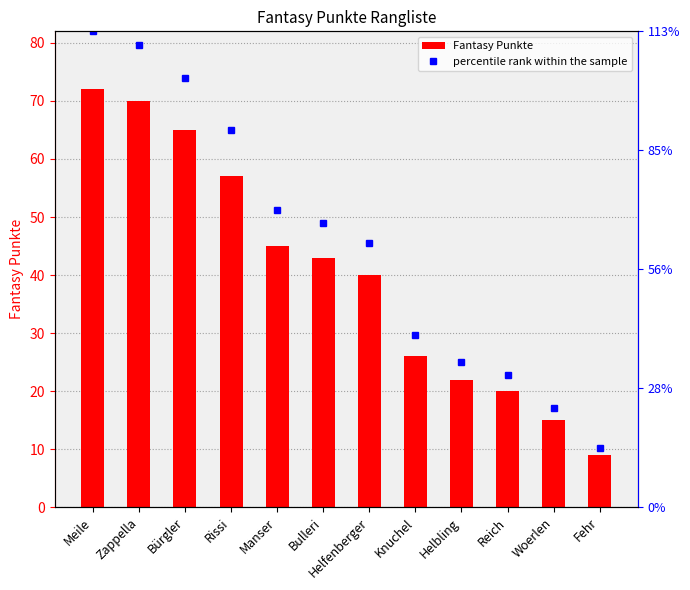

Which series has the largest total across all categories?

percentile rank within the sample